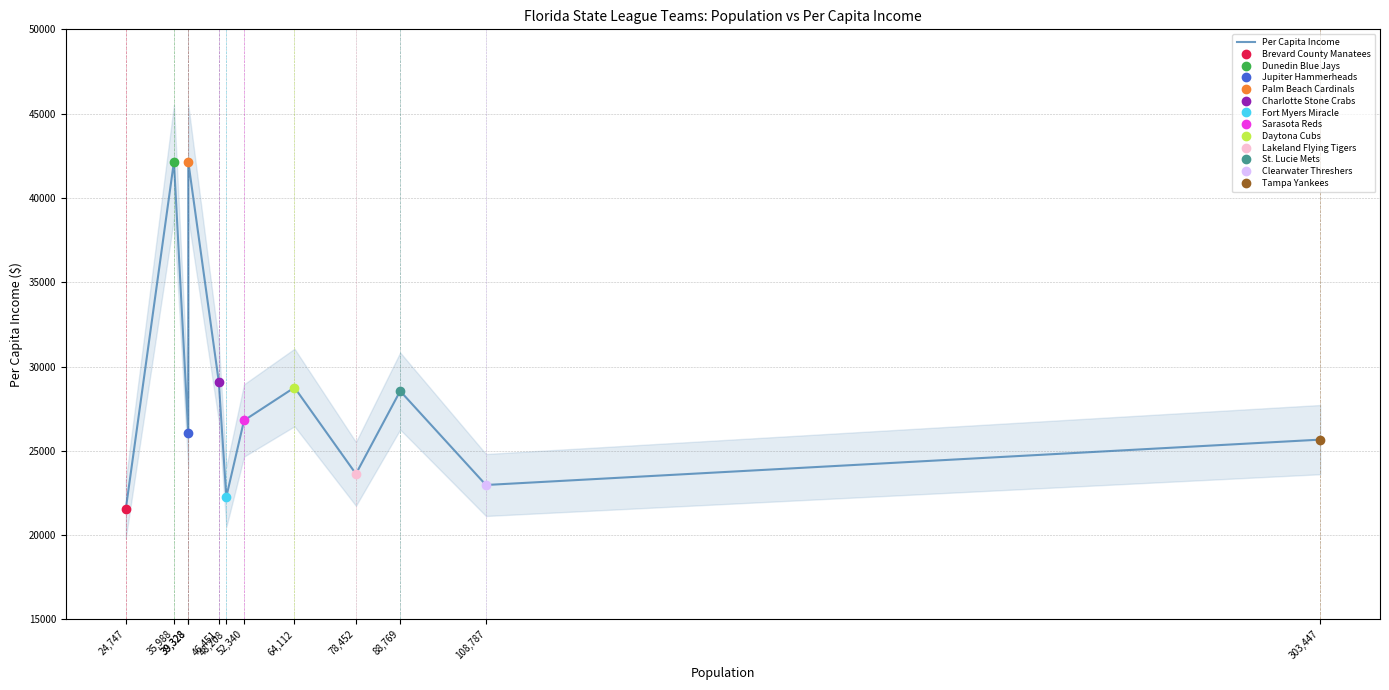

What is the difference between the maximum and minimum values?

20619